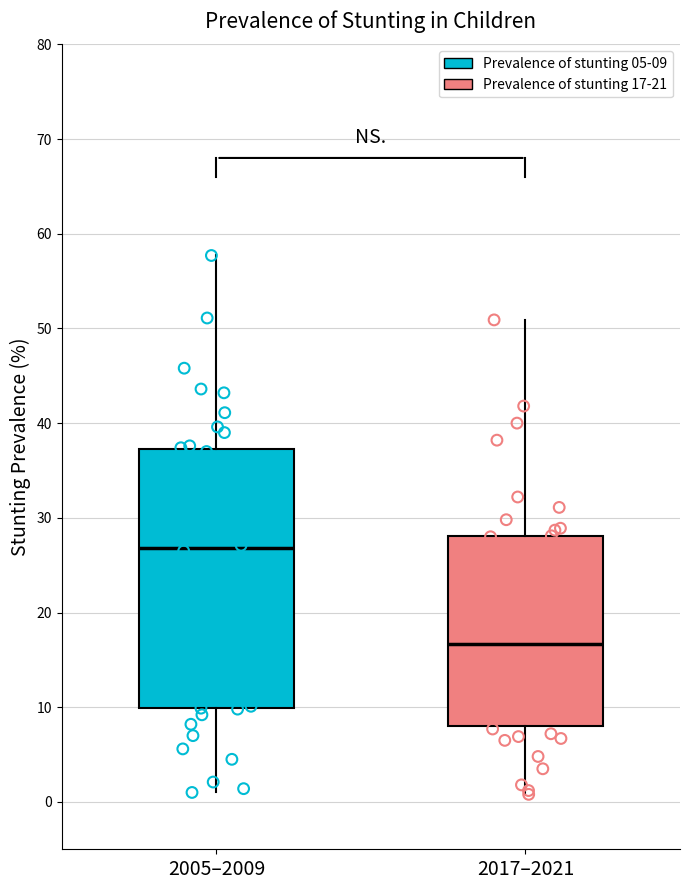

Reading left to right, transcribe this box plot: for each box, give where its median line is, the range the box spans, and where its two whiskers end, as read against the y-axis. The values are not printed on the chart, so give them approximately, as read against the axis.

2005–2009: median 27, box 10 to 37, whiskers 1 to 58
2017–2021: median 17, box 8 to 28, whiskers 1 to 51